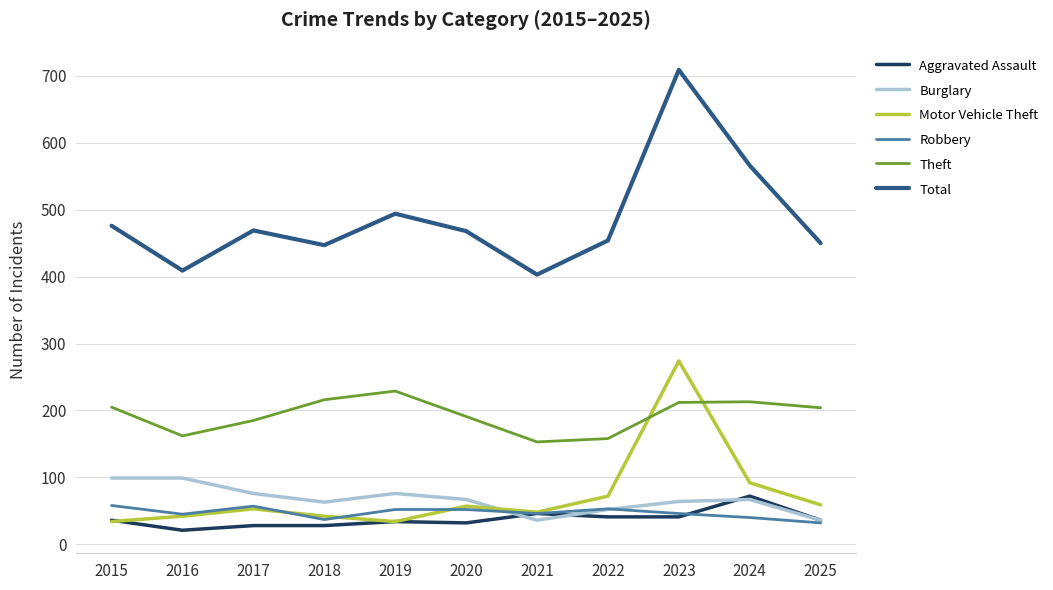

At which category is the sum across all series the highest?

2023